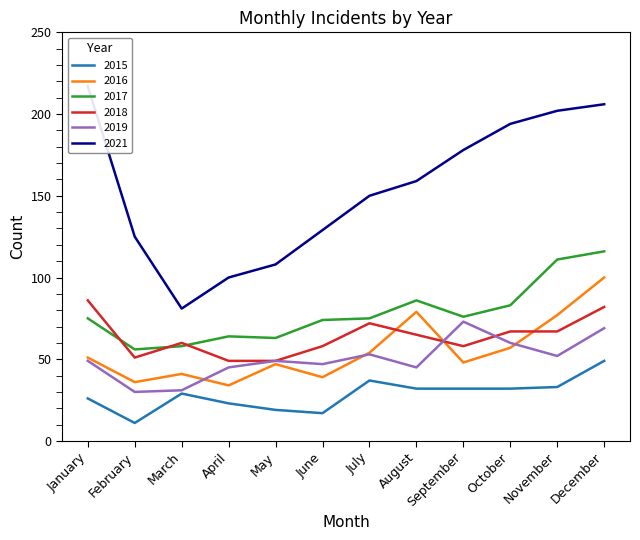

The value of 2016 at March is 10. True or false?

False